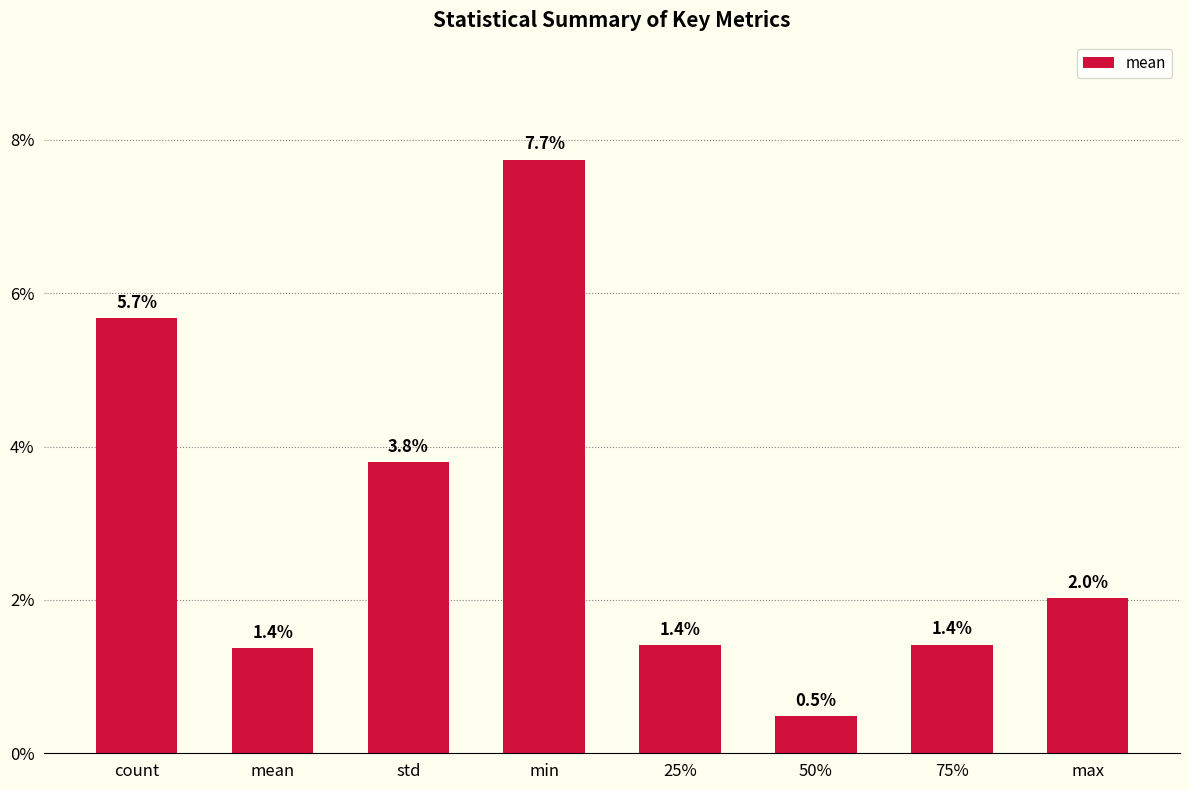

What is the label of the 1st bar from the right?

max